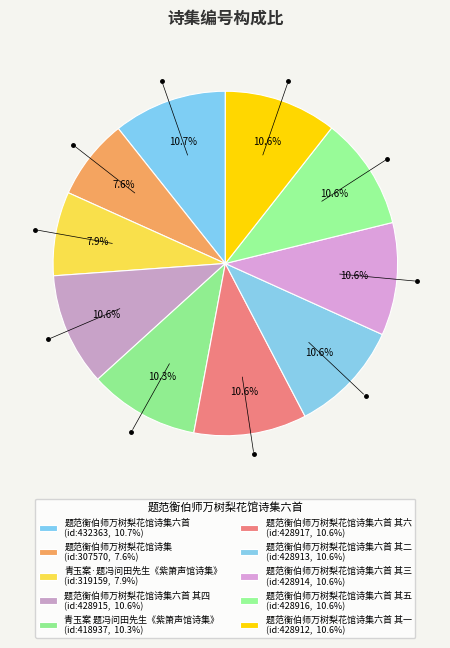

Rank the categories by value from highest to lowest.

题范衡伯师万树梨花馆诗集六首, 题范衡伯师万树梨花馆诗集六首 其六, 题范衡伯师万树梨花馆诗集六首 其五, 题范衡伯师万树梨花馆诗集六首 其四, 题范衡伯师万树梨花馆诗集六首 其三, 题范衡伯师万树梨花馆诗集六首 其二, 题范衡伯师万树梨花馆诗集六首 其一, 青玉案 题冯问田先生《紫箫声馆诗集》, 青玉案·题冯问田先生《紫箫声馆诗集》, 题范衡伯师万树梨花馆诗集